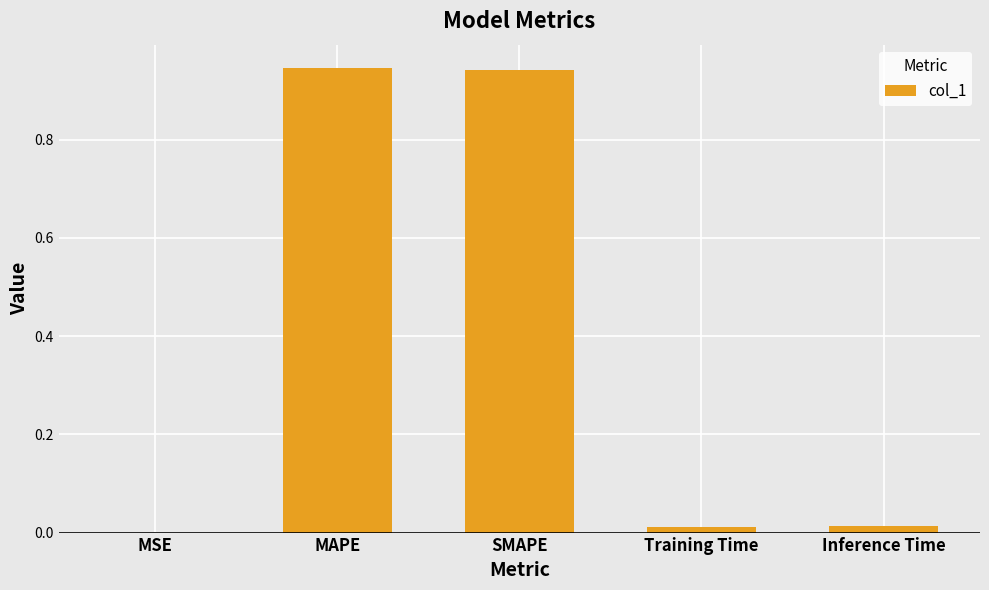

Which has a higher value, Inference Time or MAPE?

MAPE